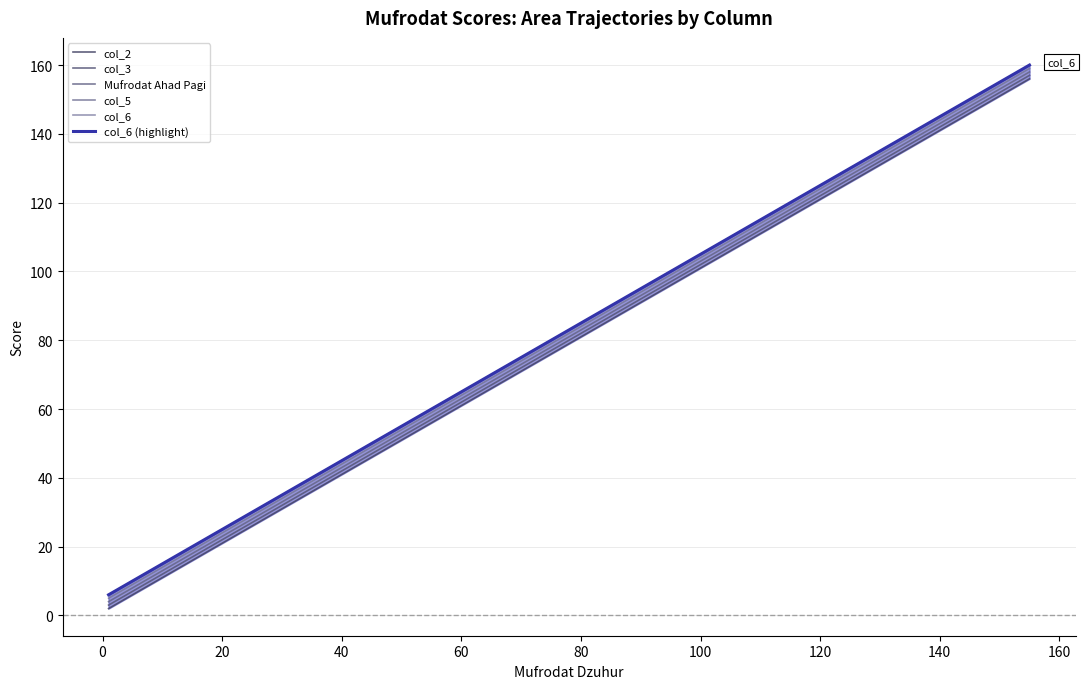

What is the average value of the col_6 series?

83